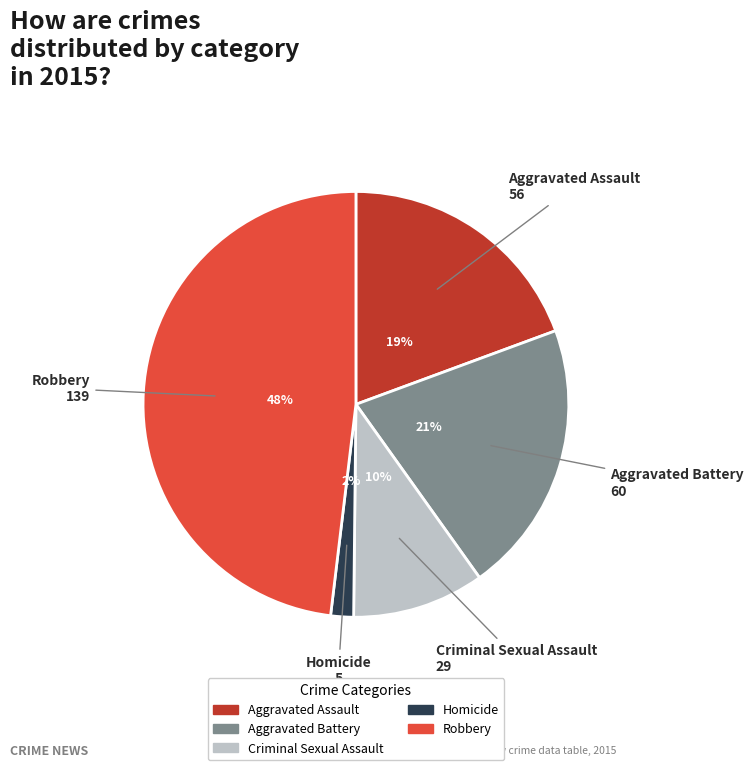

Between Aggravated Assault and Aggravated Battery, which is larger?

Aggravated Battery